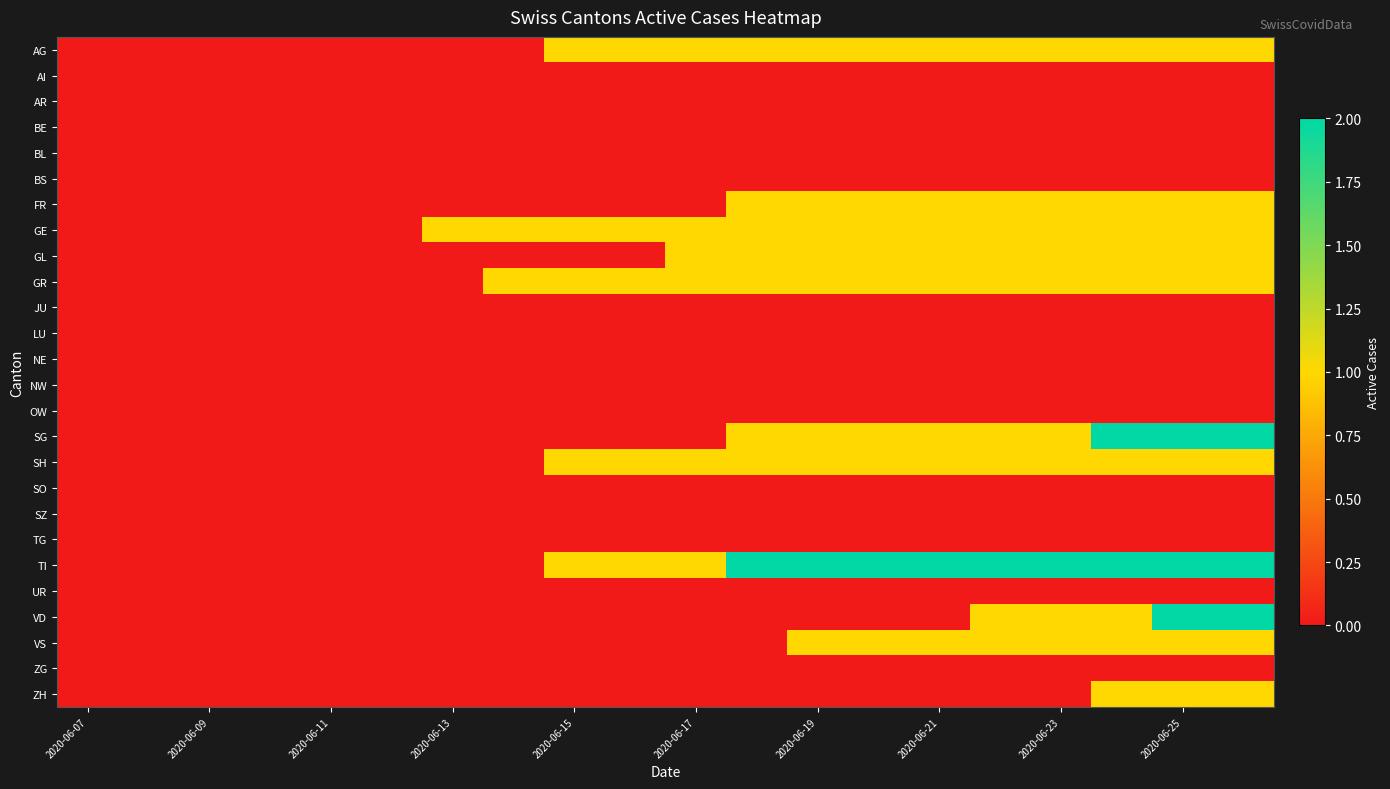

List the series in order of their peak value, highest first.

SG, TI, VD, AG, FR, GE, GL, GR, SH, VS, ZH, AI, AR, BE, BL, BS, JU, LU, NE, NW, OW, SO, SZ, TG, UR, ZG